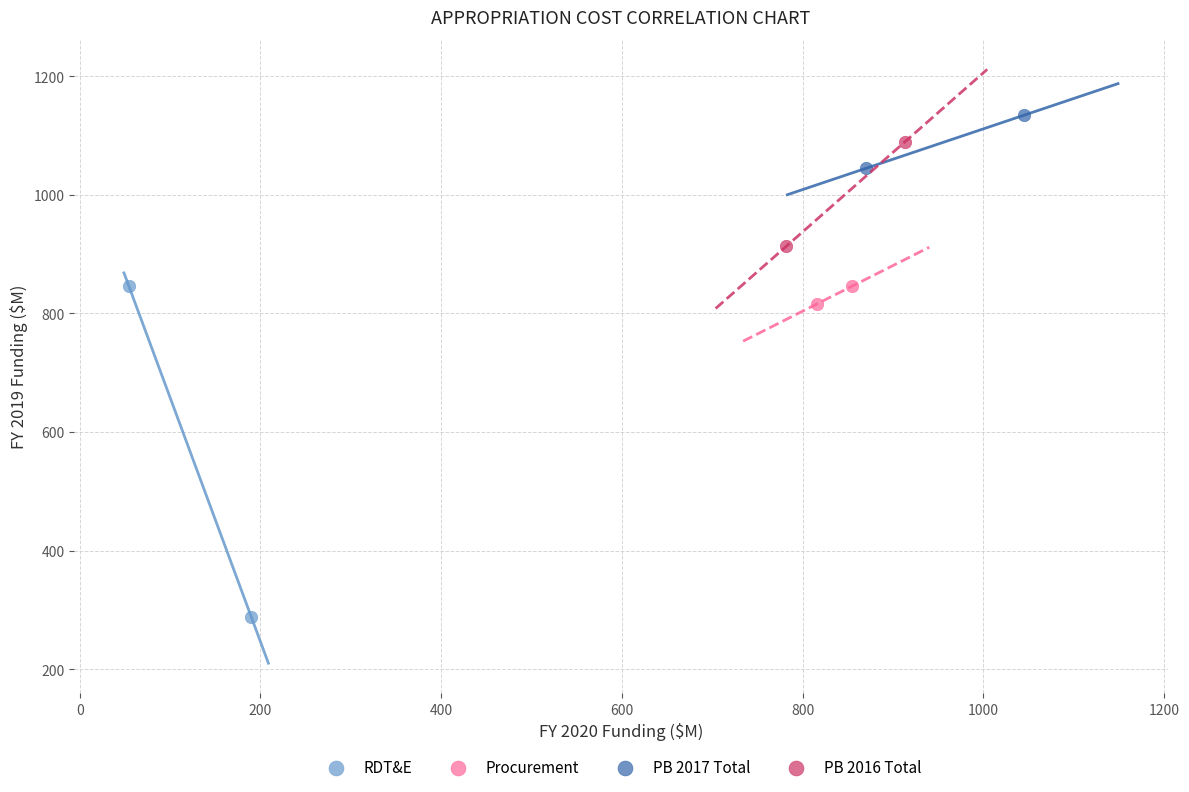

Which series reaches the minimum Y coordinate?

RDT&E